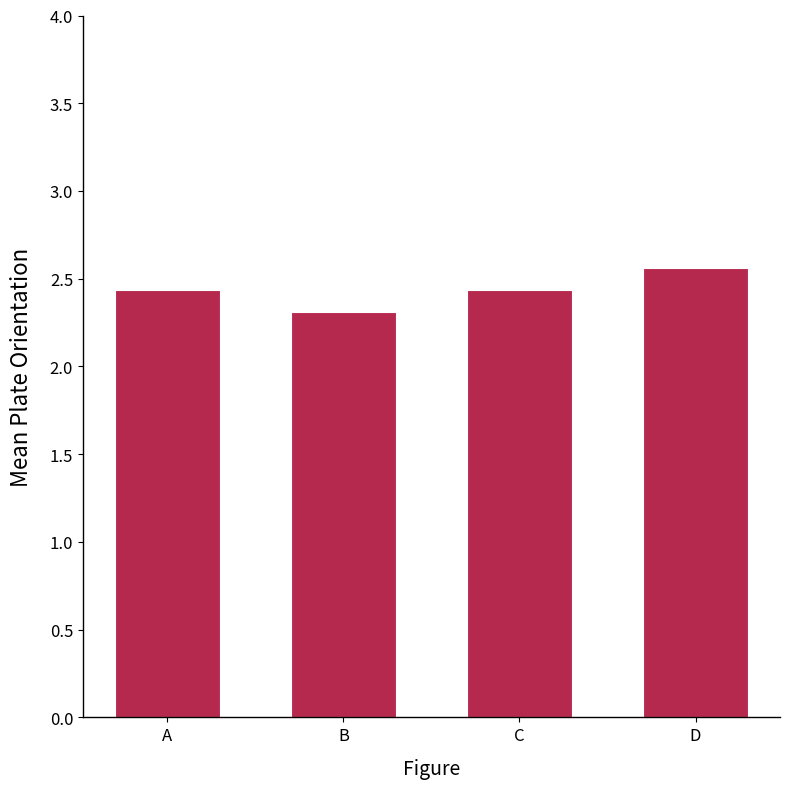

Which has a higher value, D or A?

D